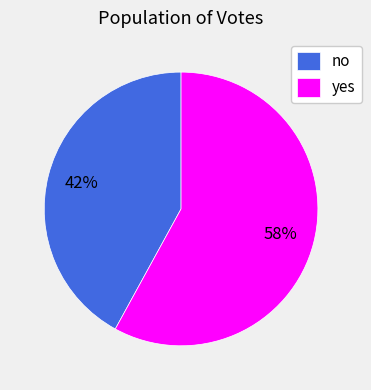

To the nearest percent, what is the difference between the no and yes slice percentages?

16%